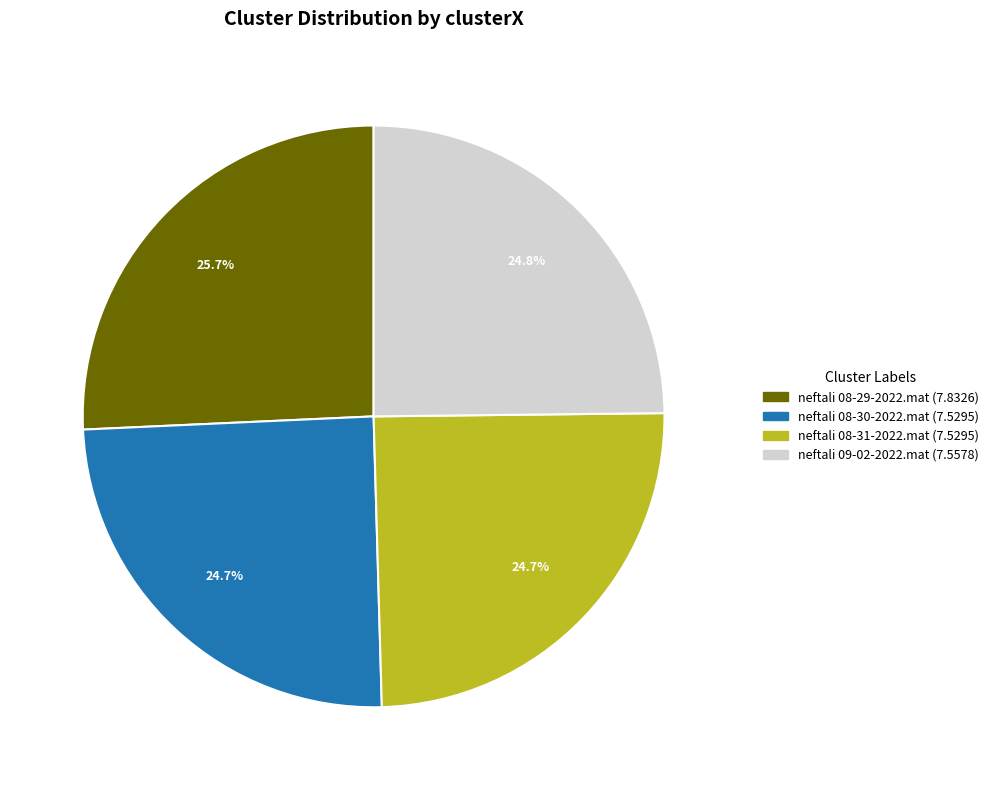

Count the number of slices in the pie.

4